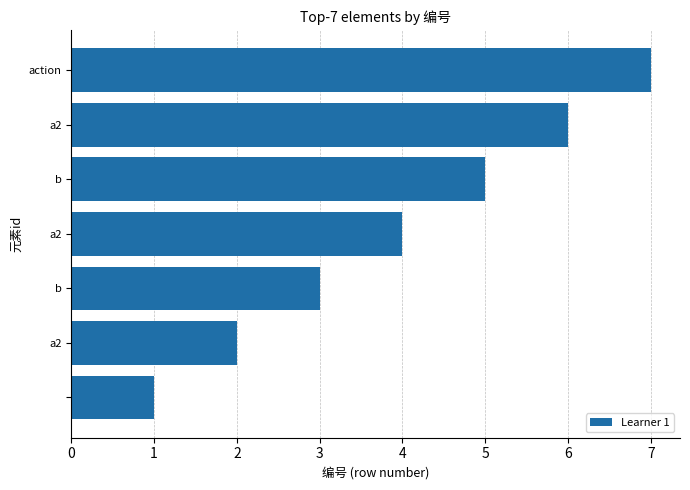

What is the greatest value displayed?

7